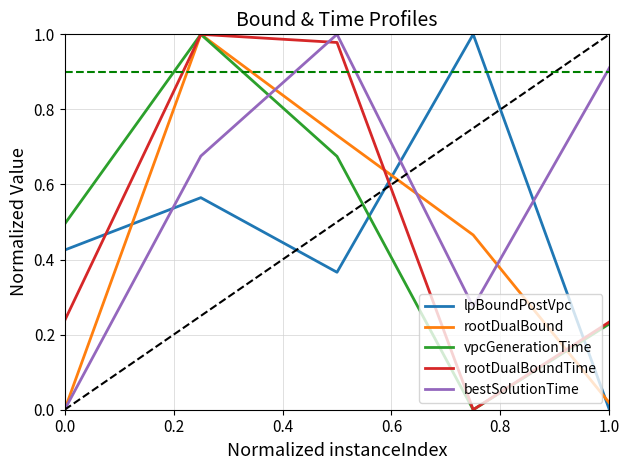

Which series has the largest total across all categories?

bestSolutionTime